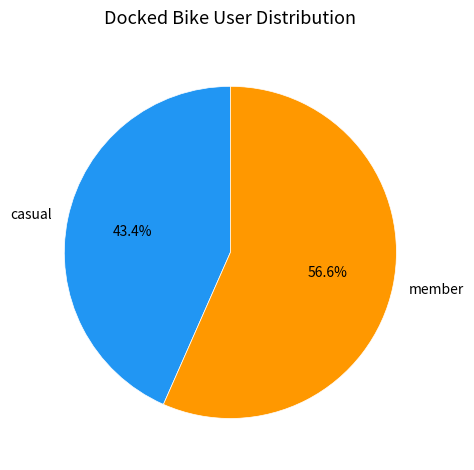

What percentage is NOT represented by casual?

56.6%